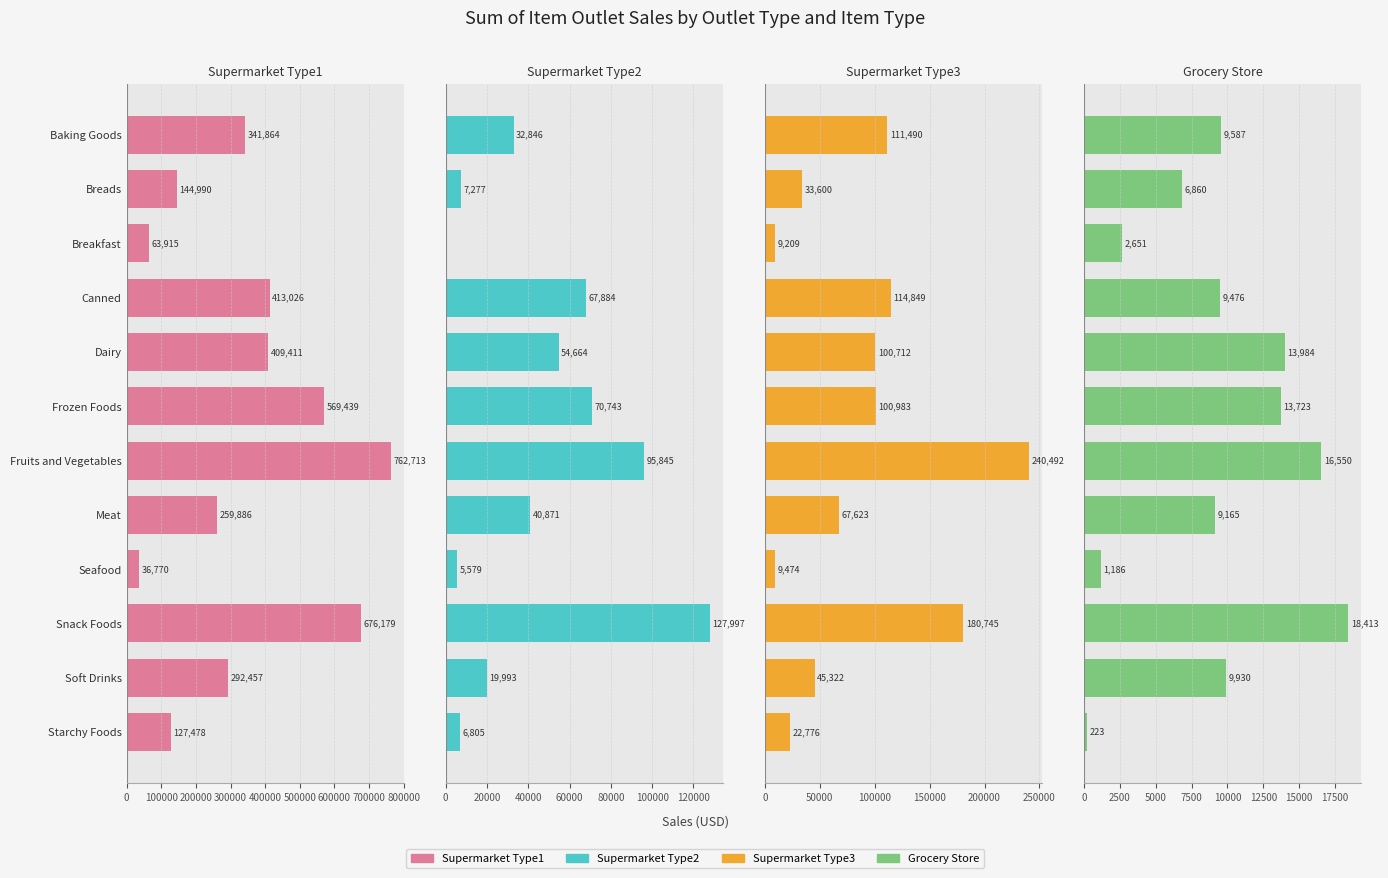

What is the maximum value for Grocery Store?

18413.4